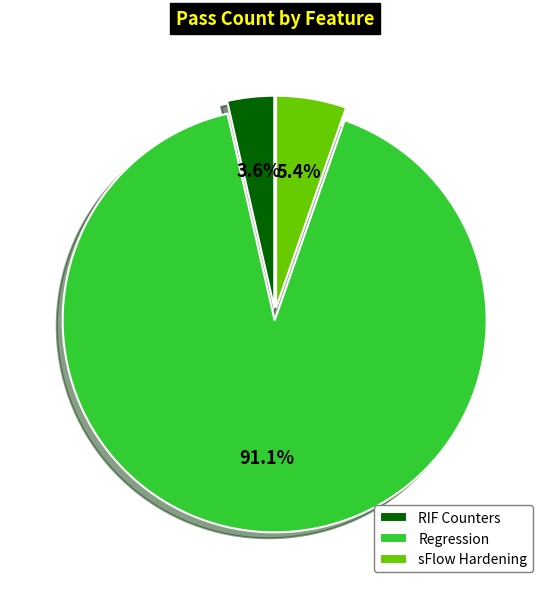

Between sFlow Hardening and Regression, which is larger?

Regression